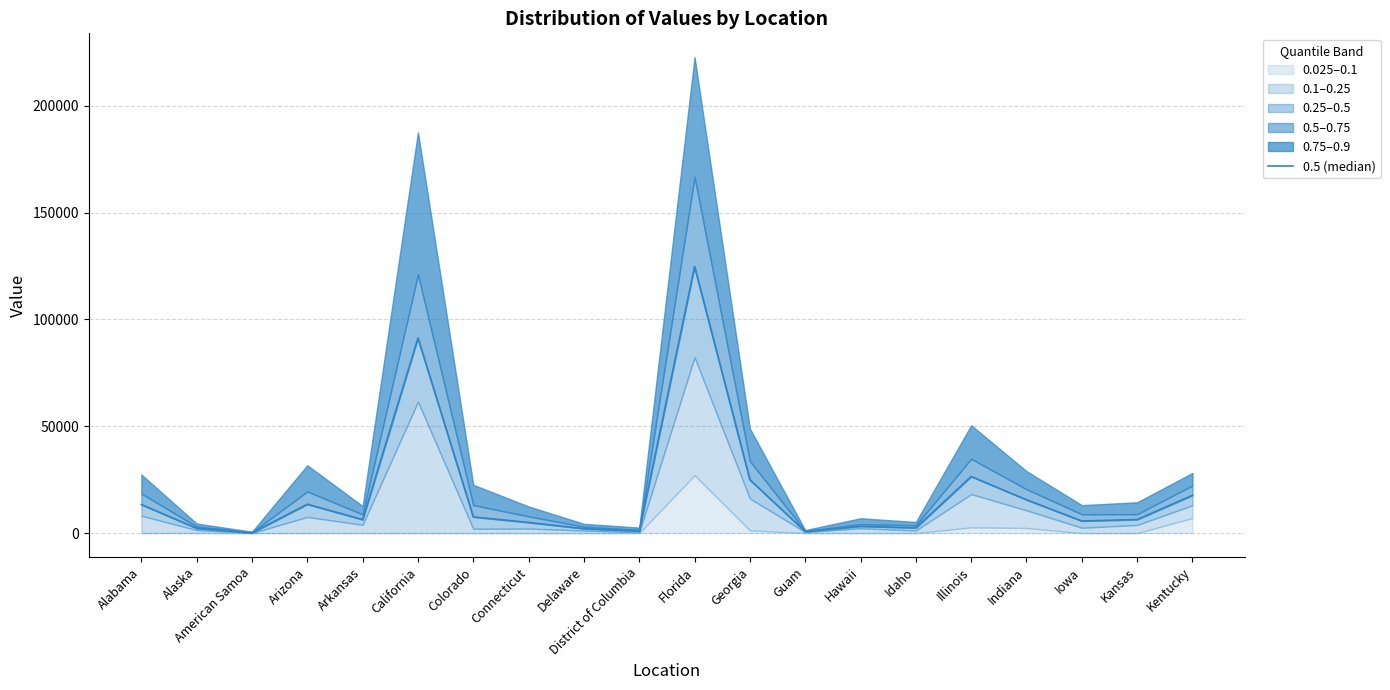

Rank the categories by value from lowest to highest.

American Samoa, Guam, District of Columbia, Delaware, Alaska, Idaho, Hawaii, Connecticut, Iowa, Arkansas, Kansas, Colorado, Alabama, Arizona, Indiana, Kentucky, Georgia, Illinois, California, Florida